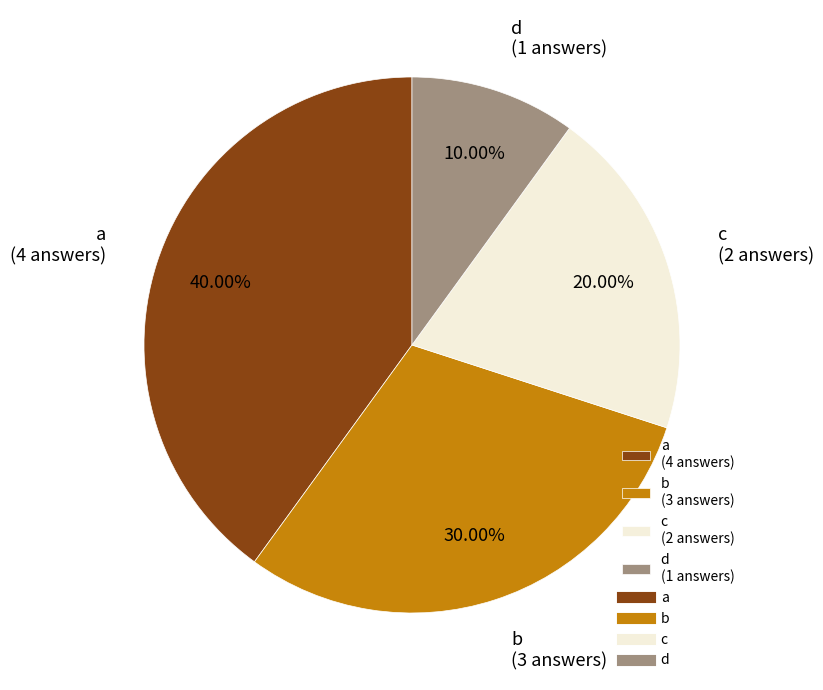

Is it true that b is 38% of the pie?

False